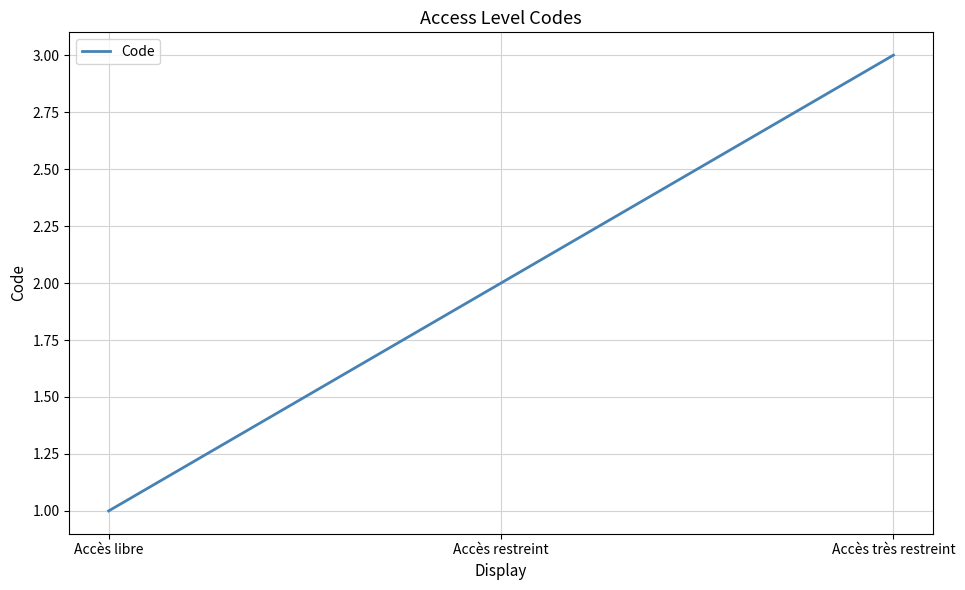

Which has a higher value, Accès très restreint or Accès restreint?

Accès très restreint